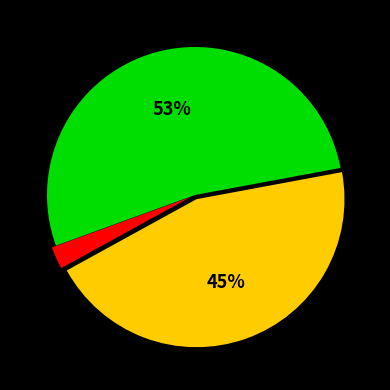

Does any single category account for the majority?

Yes